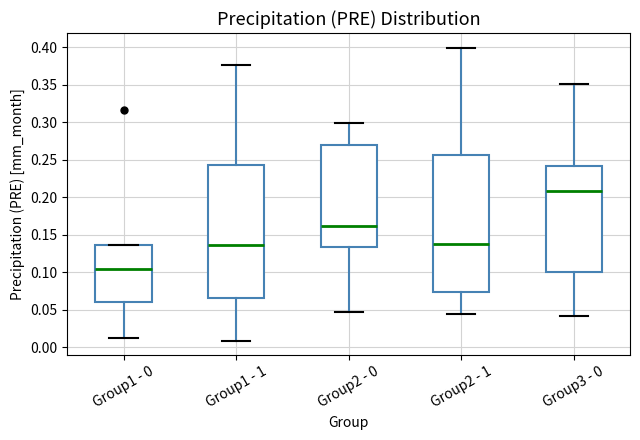

Where is the upper edge of the box for Group3 - 0 on the y-axis? The values are not printed on the chart, so give them approximately, as read against the axis.

0.240